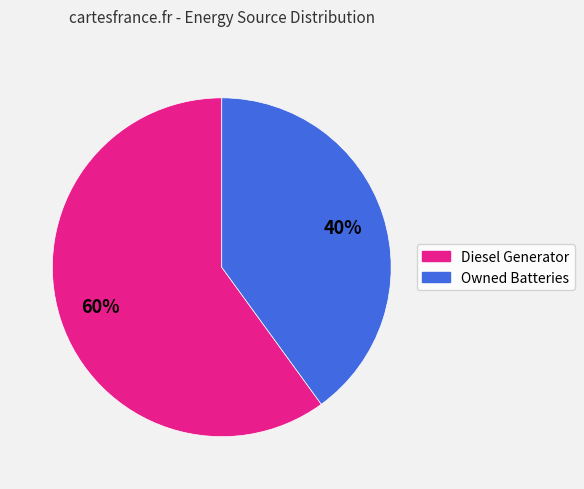

Does any single category account for the majority?

Yes